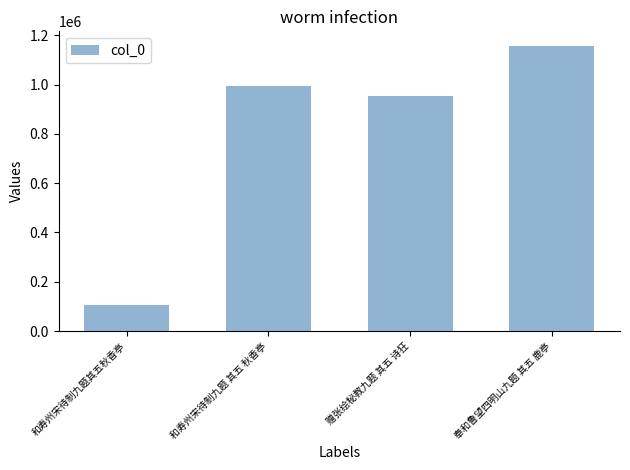

What is the difference between the second highest and minimum values?

888279